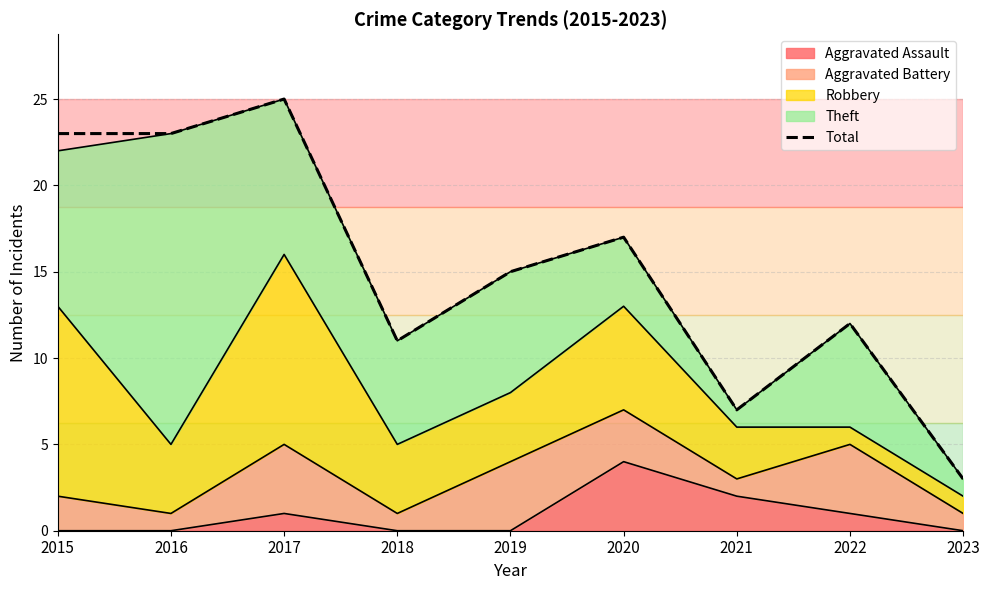

What is the difference between the maximum and second lowest values?

18